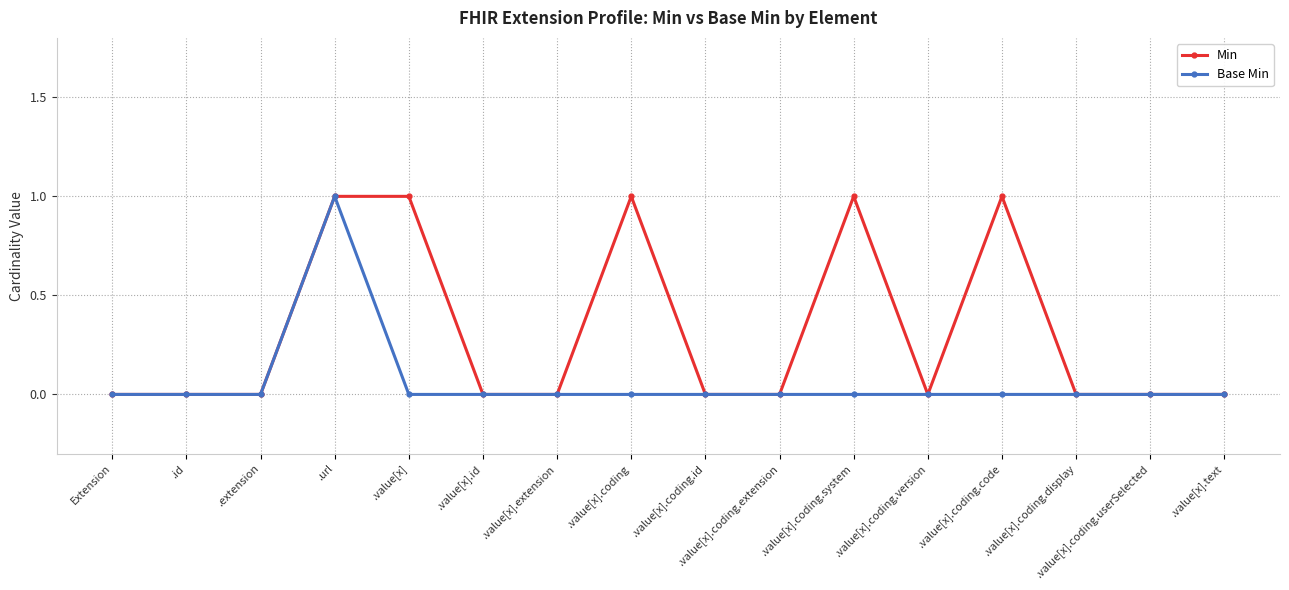

What is the label of the 14th point from the right?

.extension